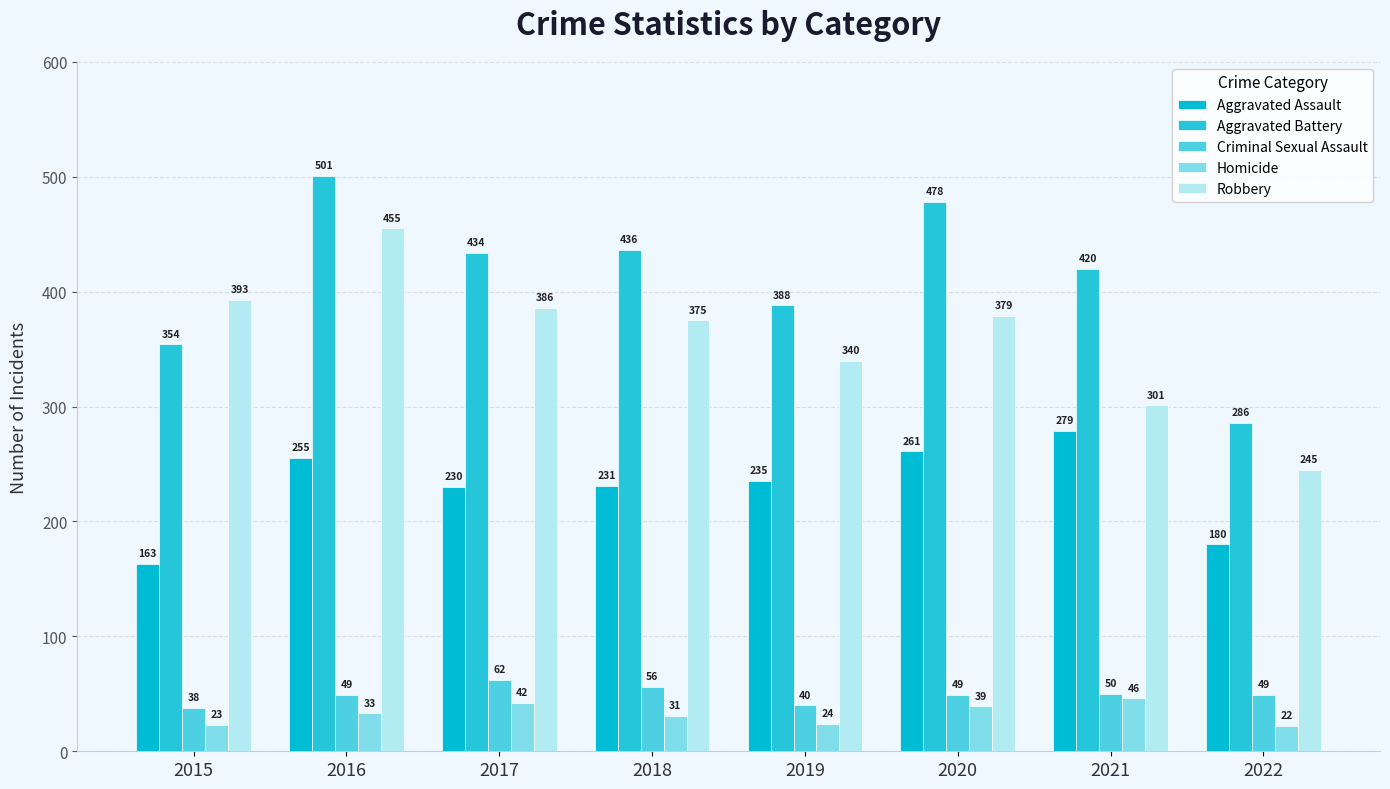

Which series changed the most between 2015 and 2018?

Aggravated Battery